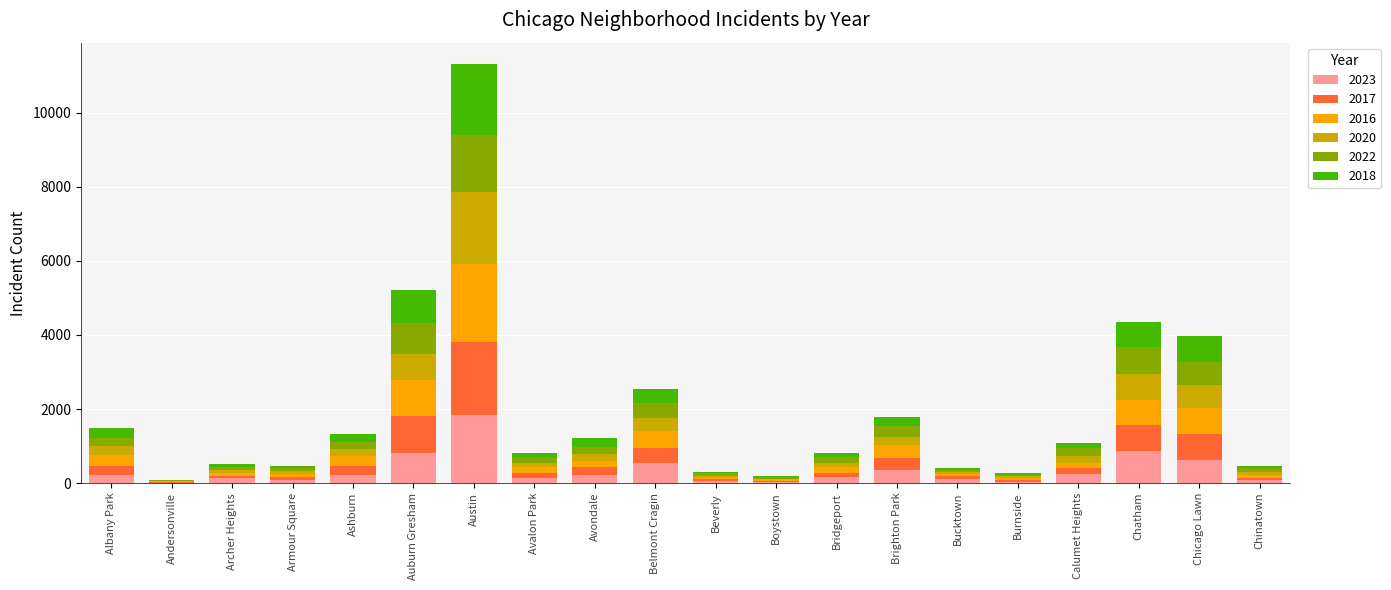

At which category is the sum across all series the highest?

Austin